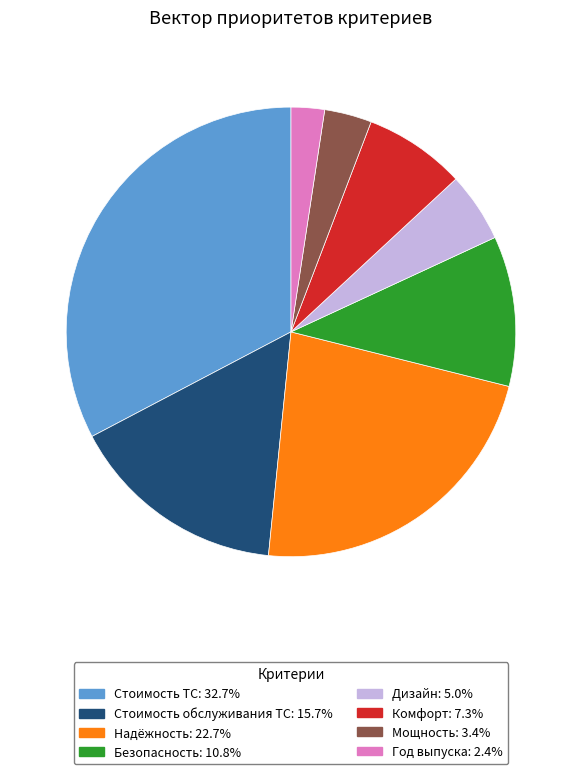

Is there any slice that represents more than half of the pie?

No